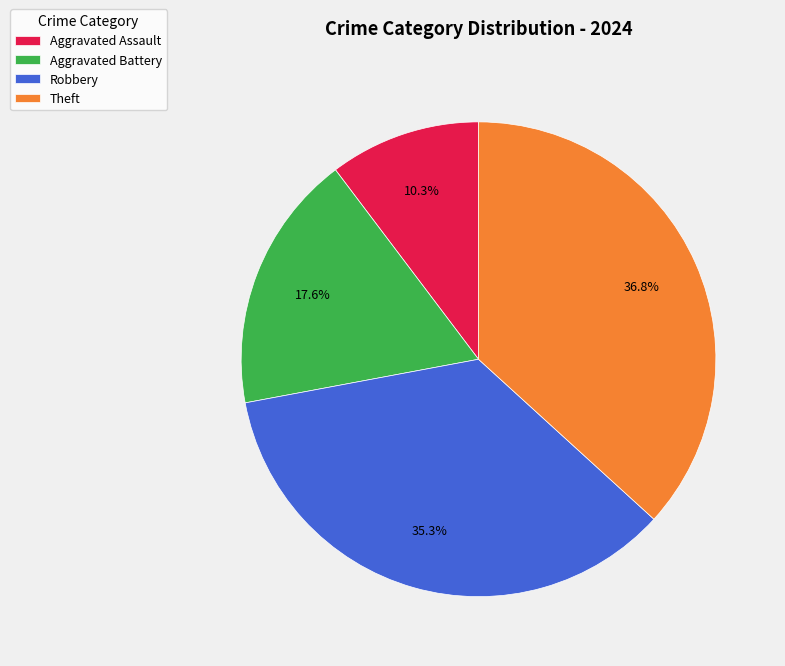

Approximately how many times larger is the value at Theft compared to Robbery?

1.0